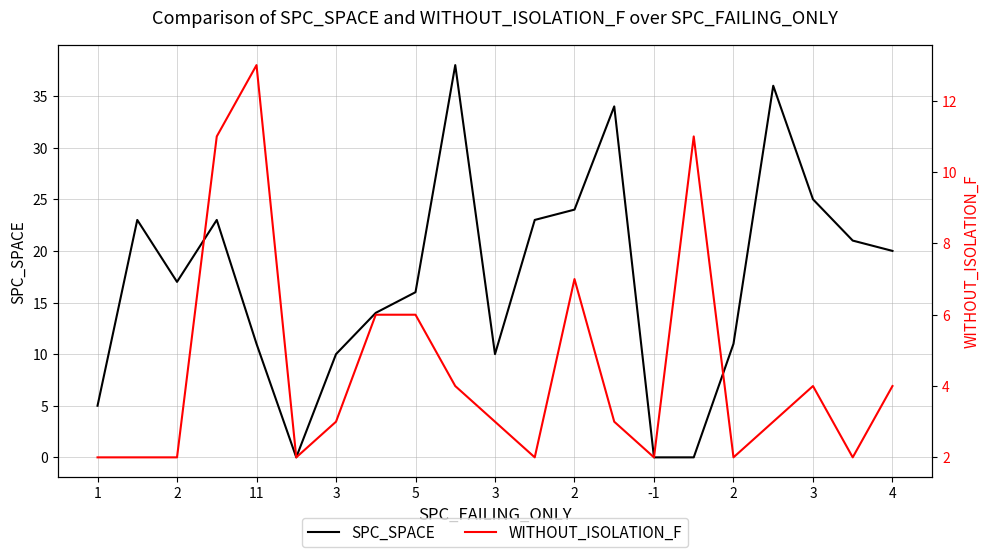

In WITHOUT_ISOLATION_F, how many points are lower than both neighbors (excluding endpoints)?

5